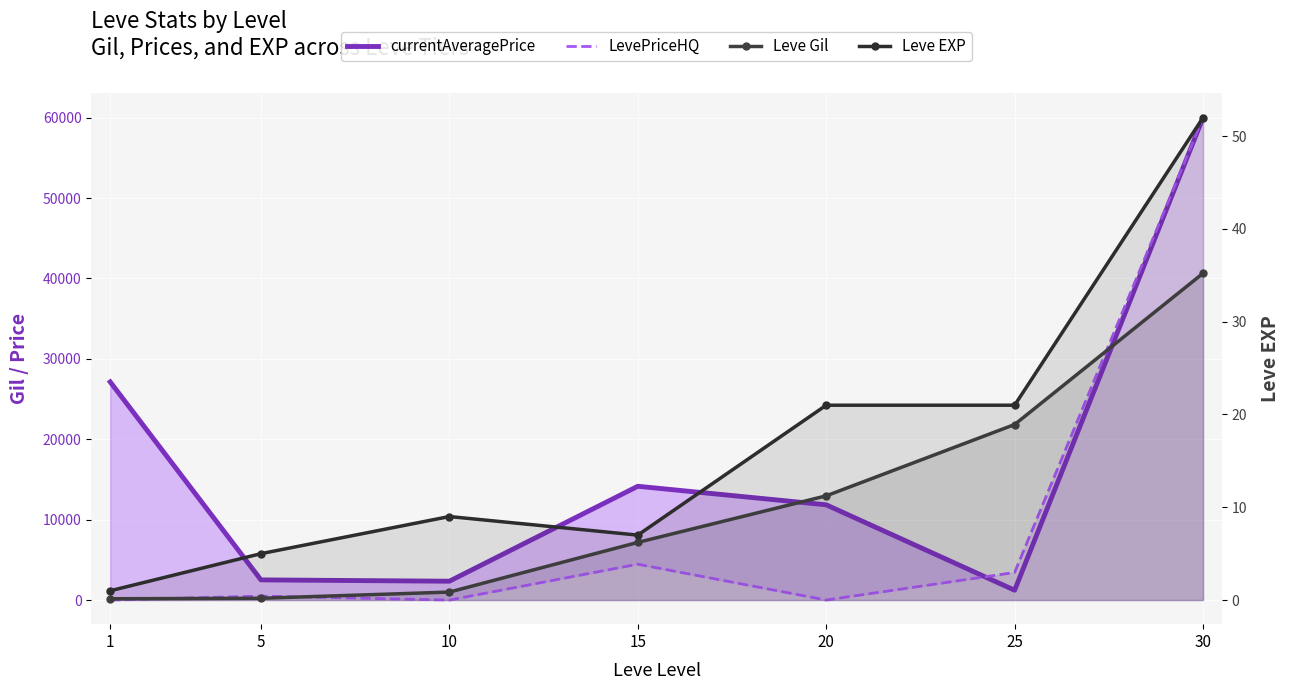

At which category does the chart reach its peak across all series?

30